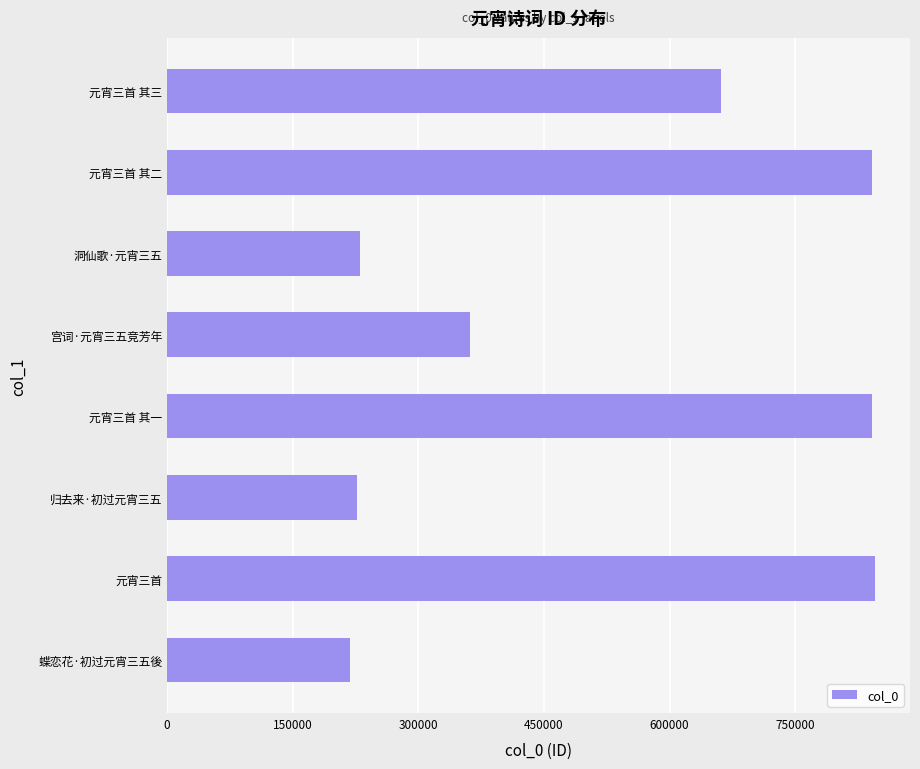

True or false: the data shows 844791 at 元宵三首.

True